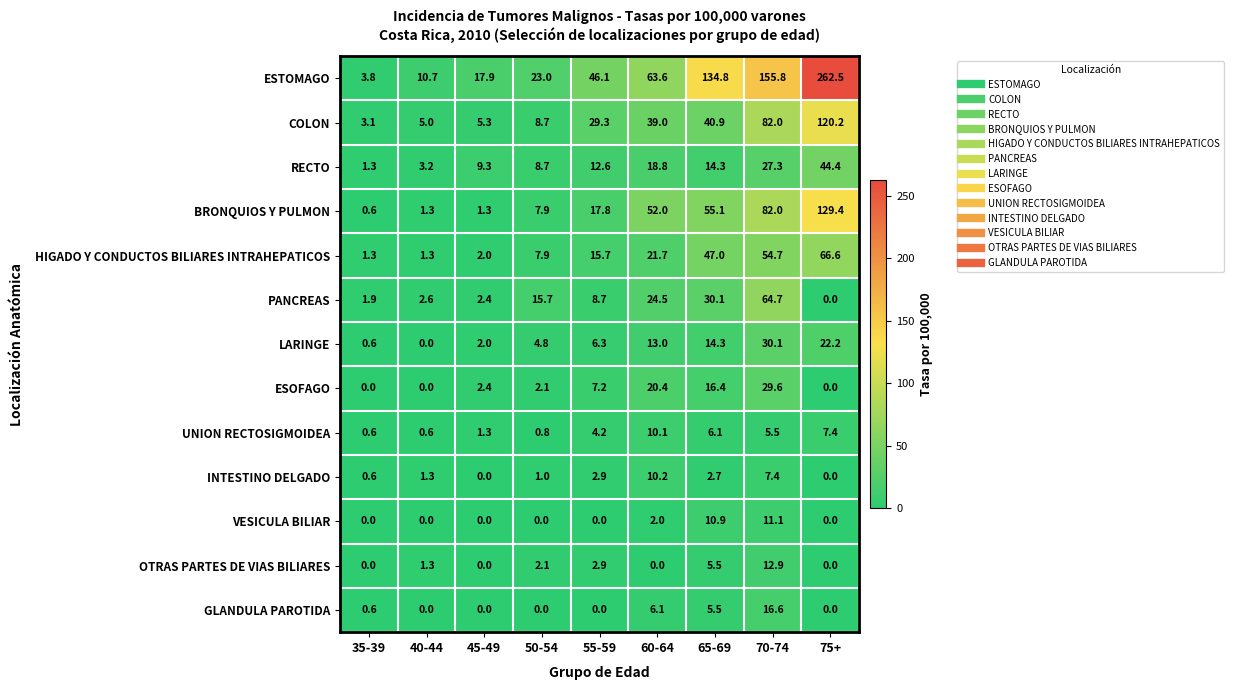

What is the average value of the BRONQUIOS Y PULMON series?

38.6